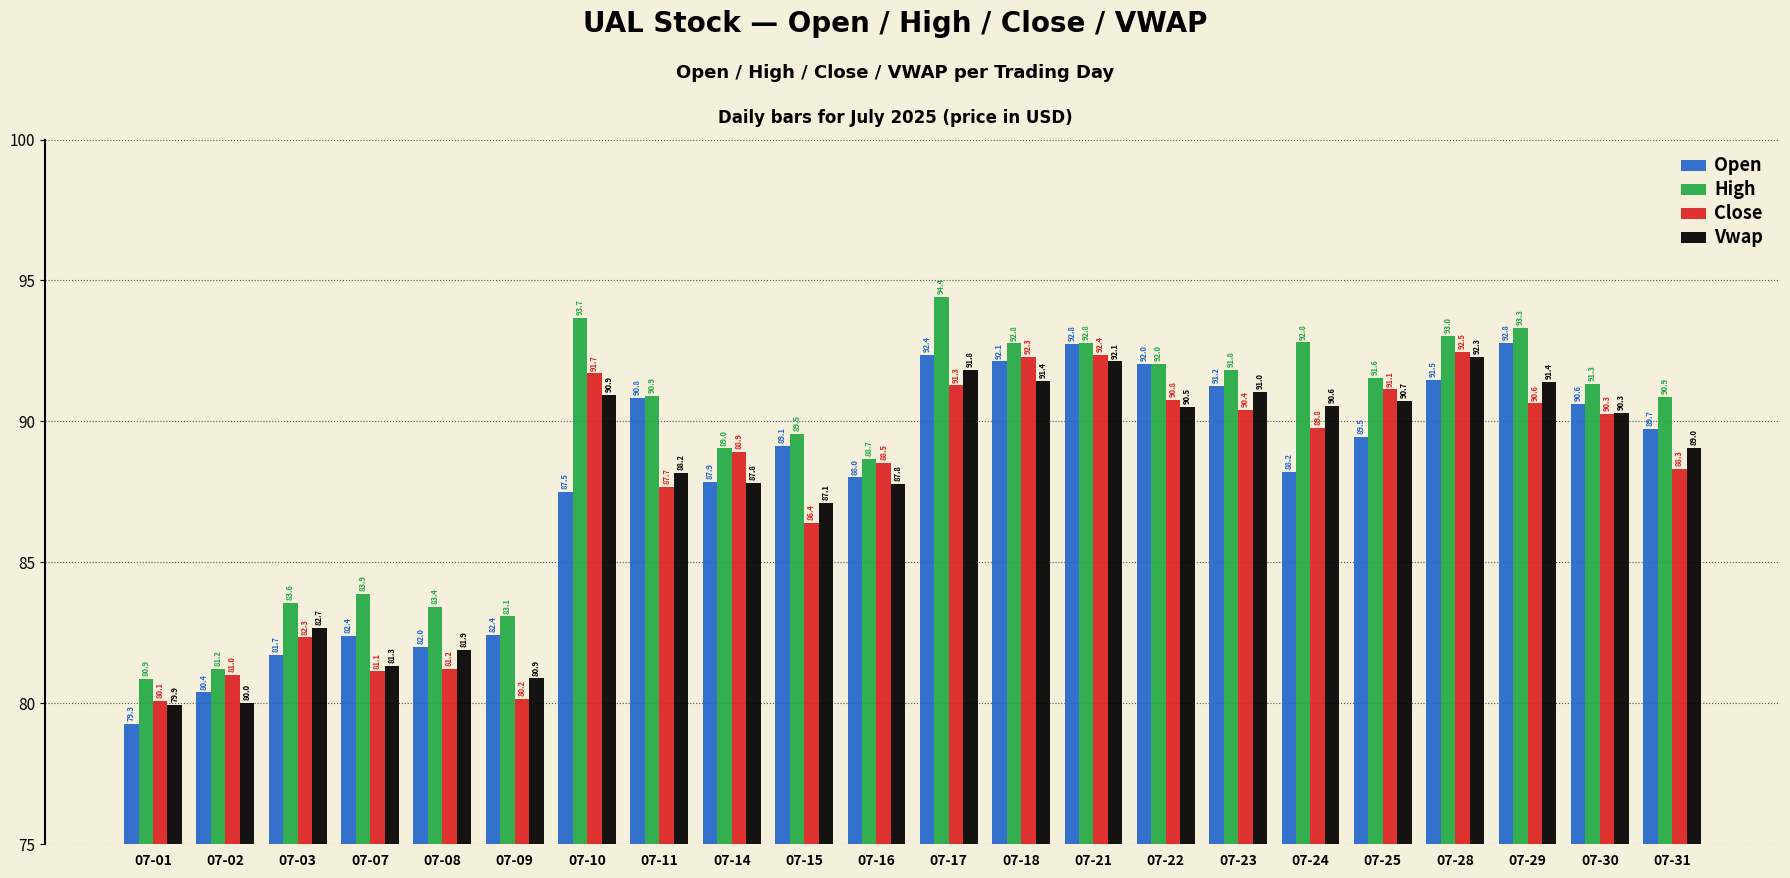

How many data points in Close are less than 89?

11